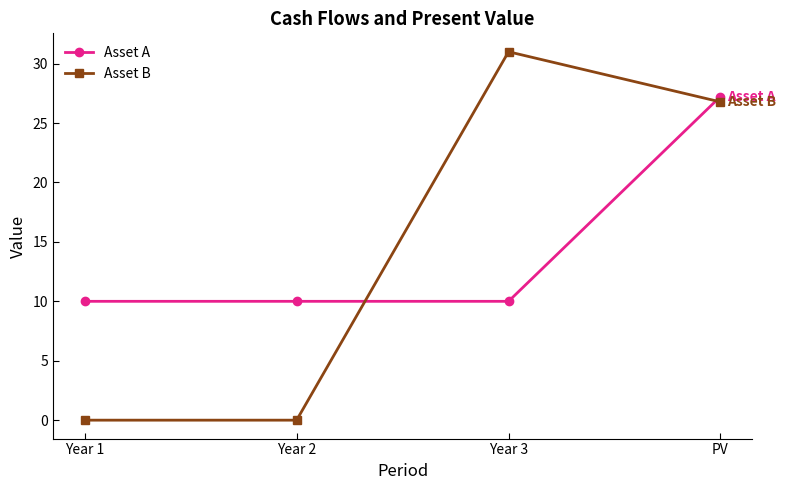

How many data points in Asset B are above 26?

2